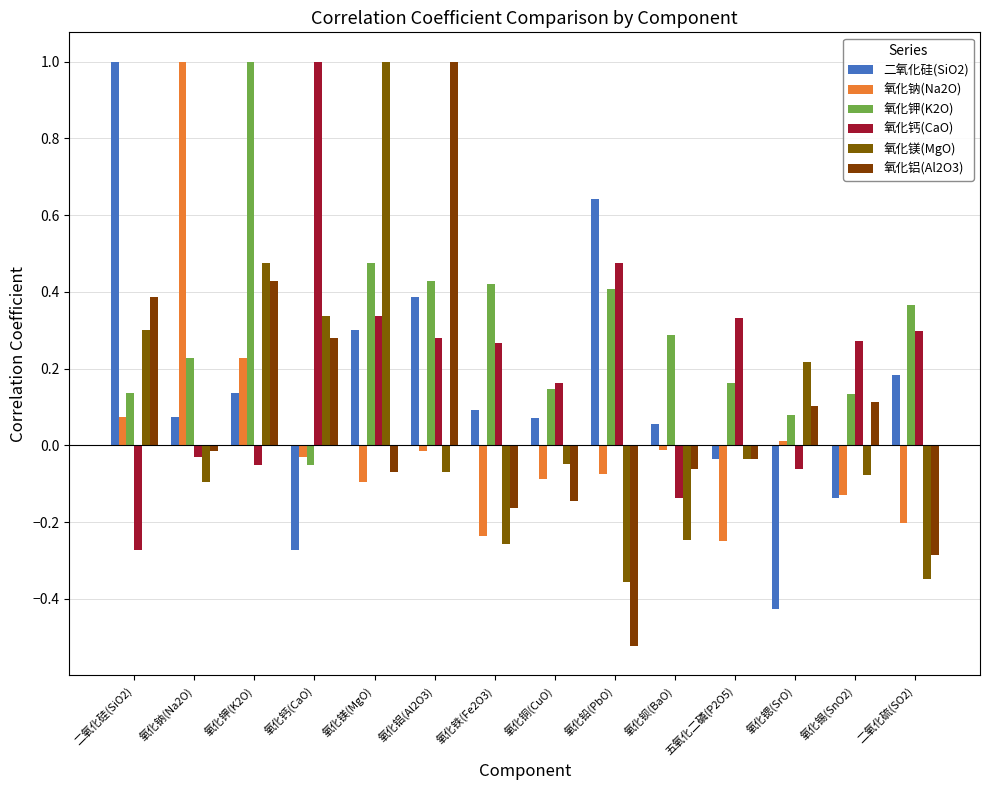

How many data points in 氧化镁(MgO) are above 0?

5